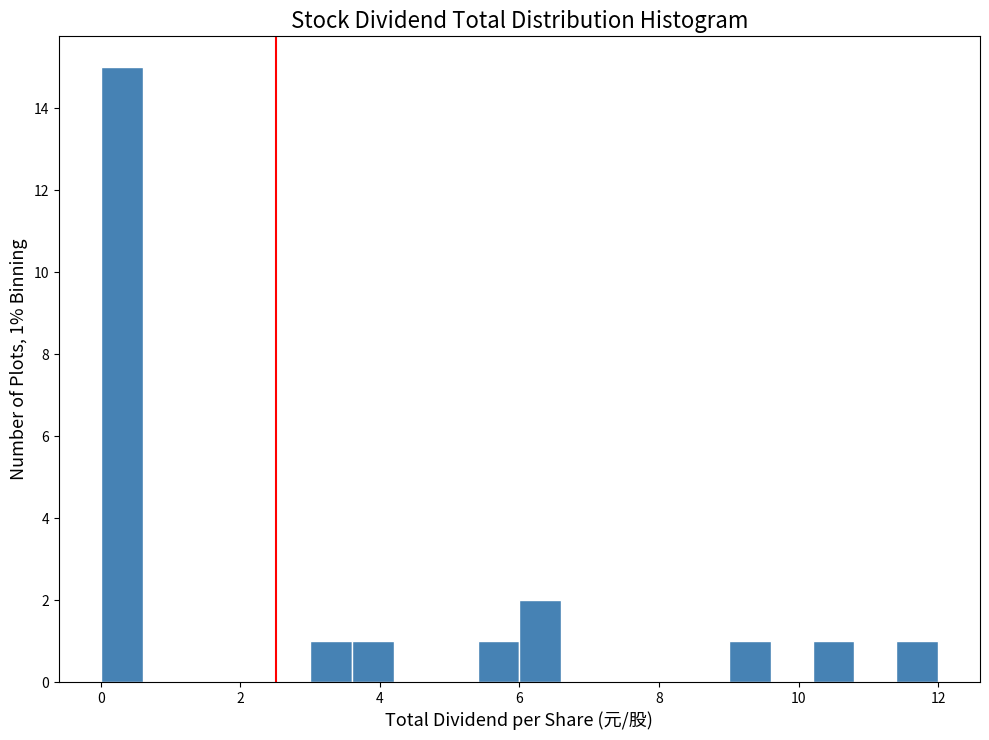

Around what value on the x-axis is the tallest bar? Give the approximate position of its centre, as read against the axis.

0.4